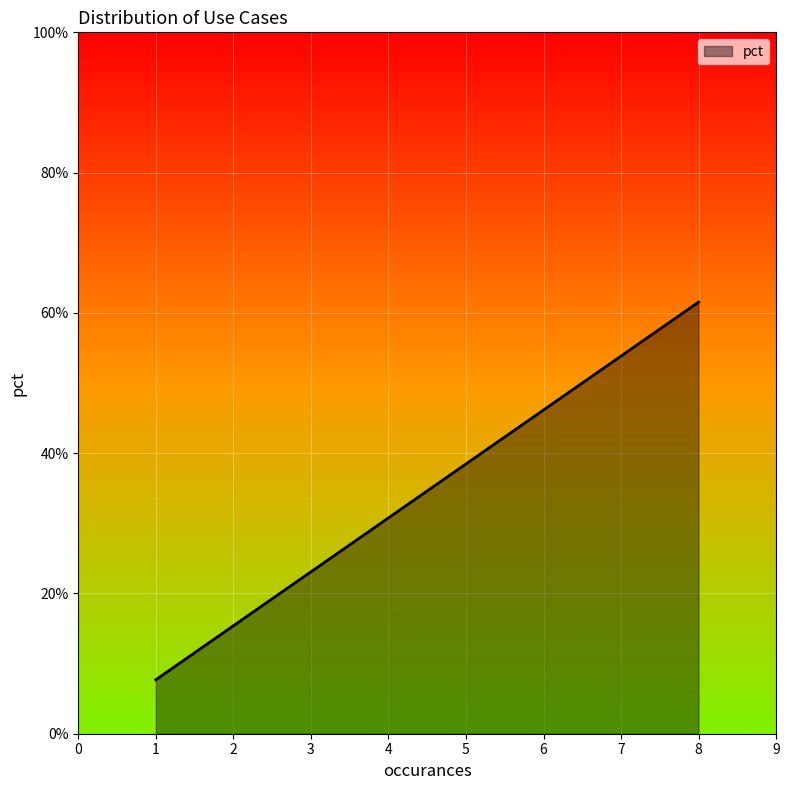

What is the difference between the maximum and minimum values?

0.5